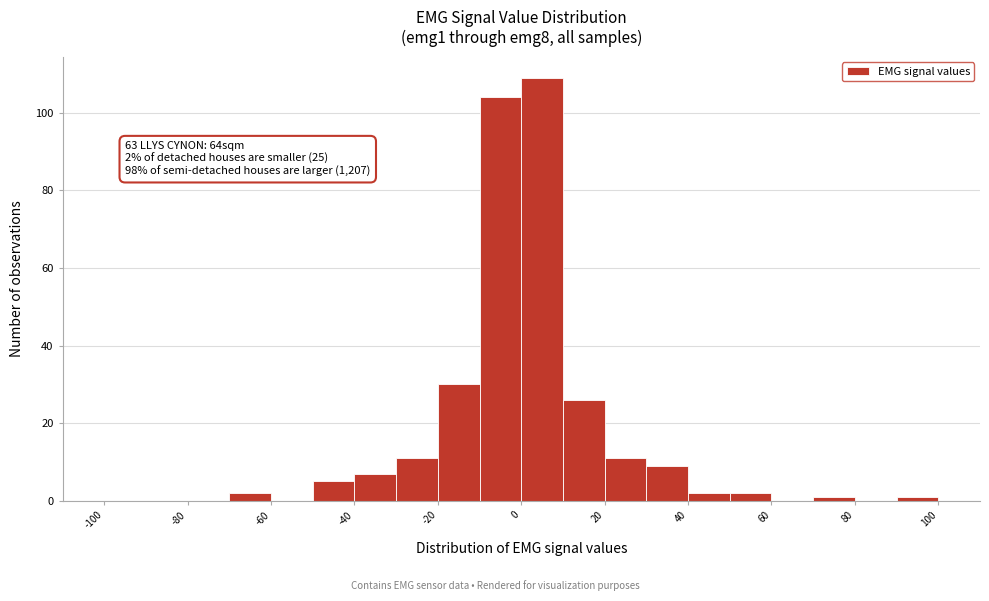

Which range on the x-axis has the tallest bar?

0 to 10